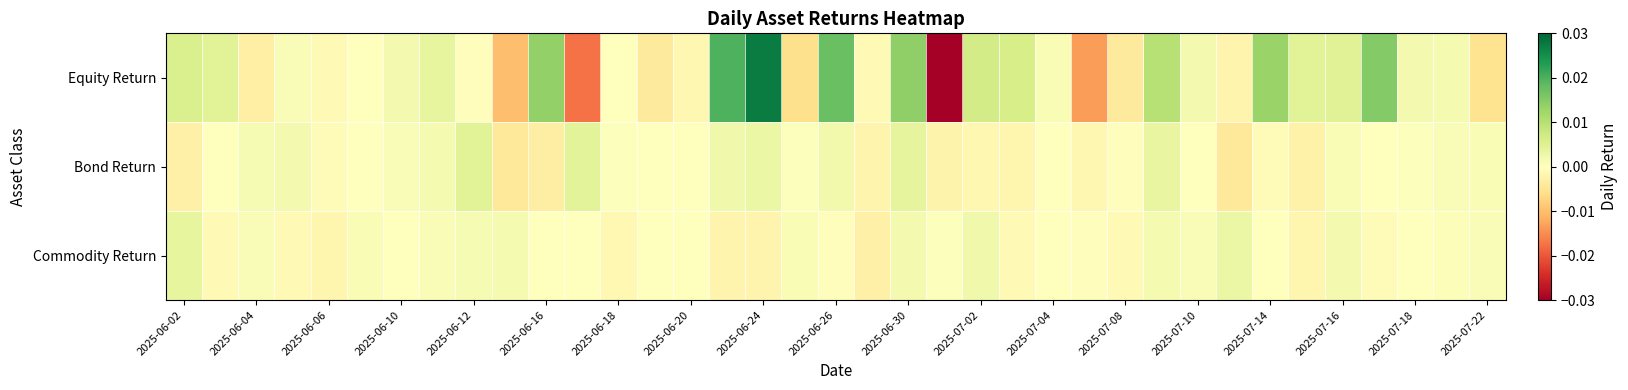

At how many categories does at least one series exceed 0?

32